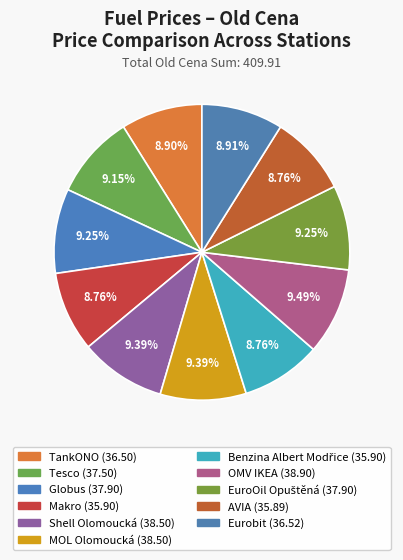

Rank the categories by value from lowest to highest.

AVIA, Makro, Benzina Albert Modřice, TankONO, Eurobit, Tesco, Globus, EuroOil Opuštěná, Shell Olomoucká, MOL Olomoucká, OMV IKEA